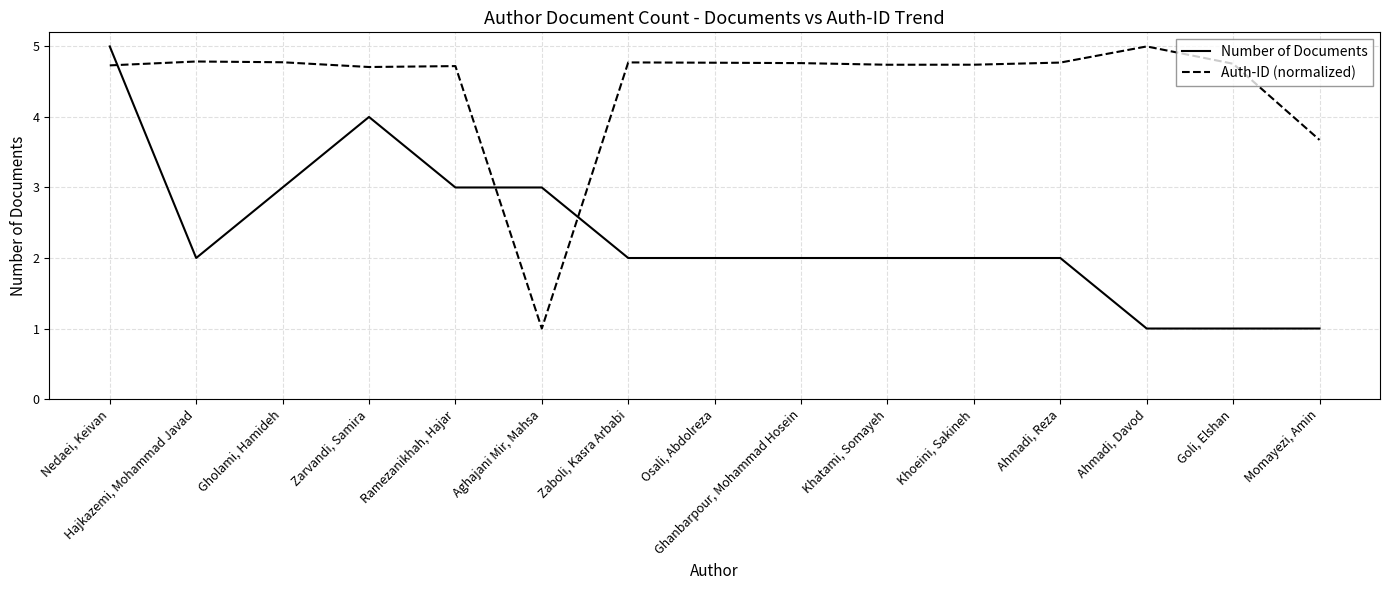

How many lines are shown in the chart?

2